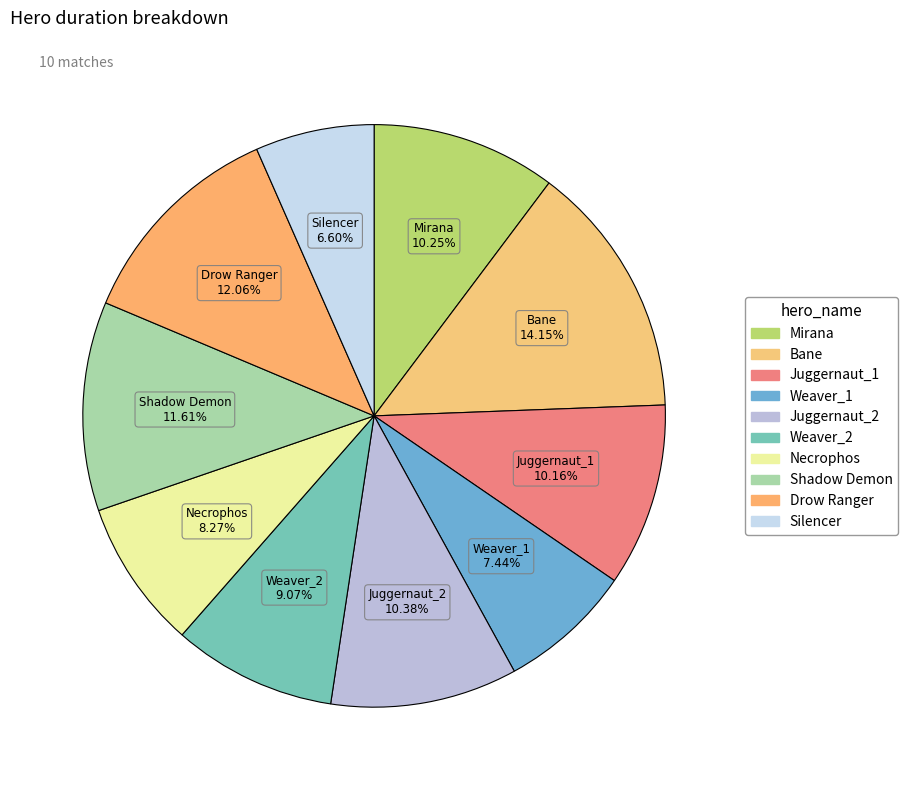

What is the largest slice in the pie chart?

Bane